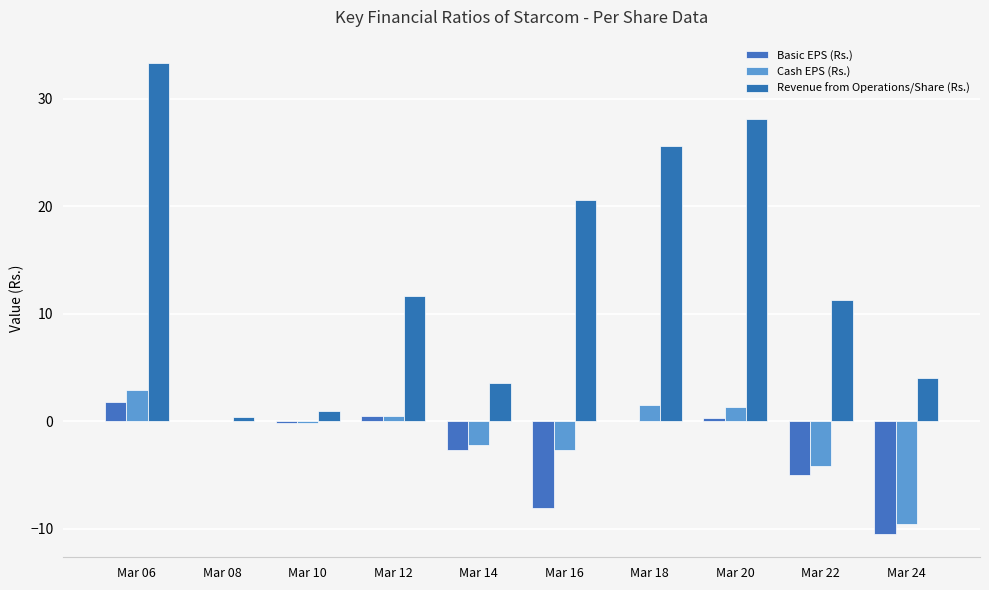

The value of Basic EPS (Rs.) at Mar 16 is -3.2. True or false?

False